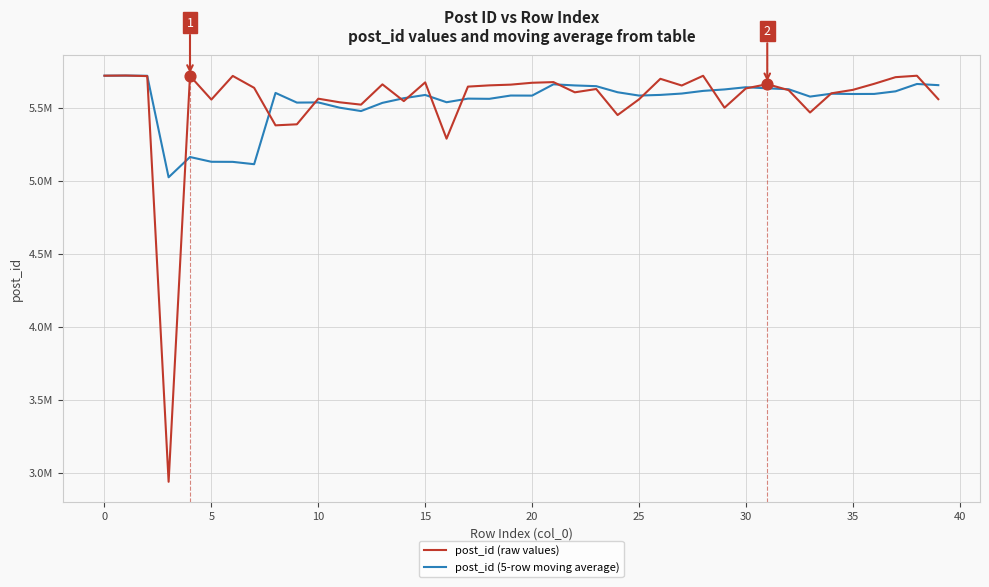

Is this an area chart (filled region under the line)?

No